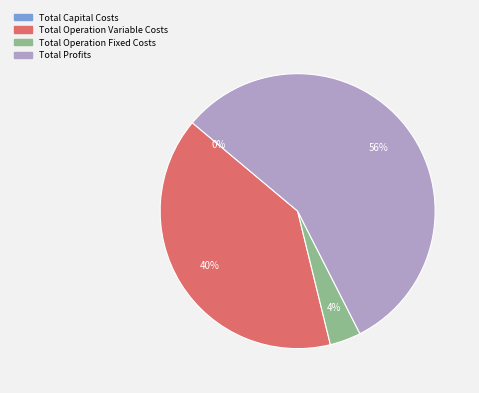

The Total Profits slice represents 56% of the pie. True or false?

True